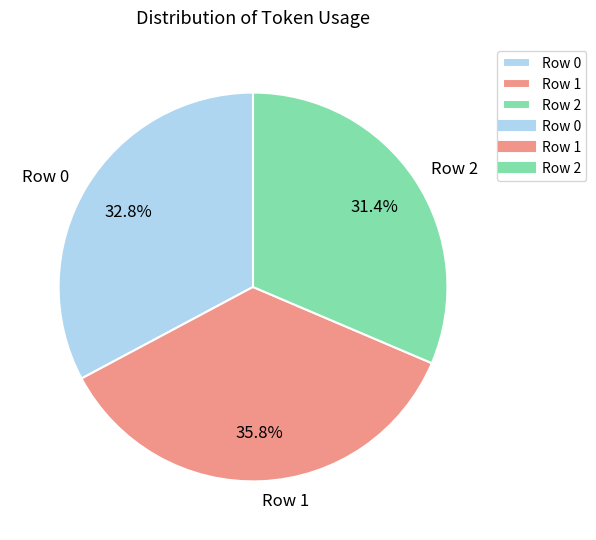

Which category has the biggest portion of the pie?

Row 1